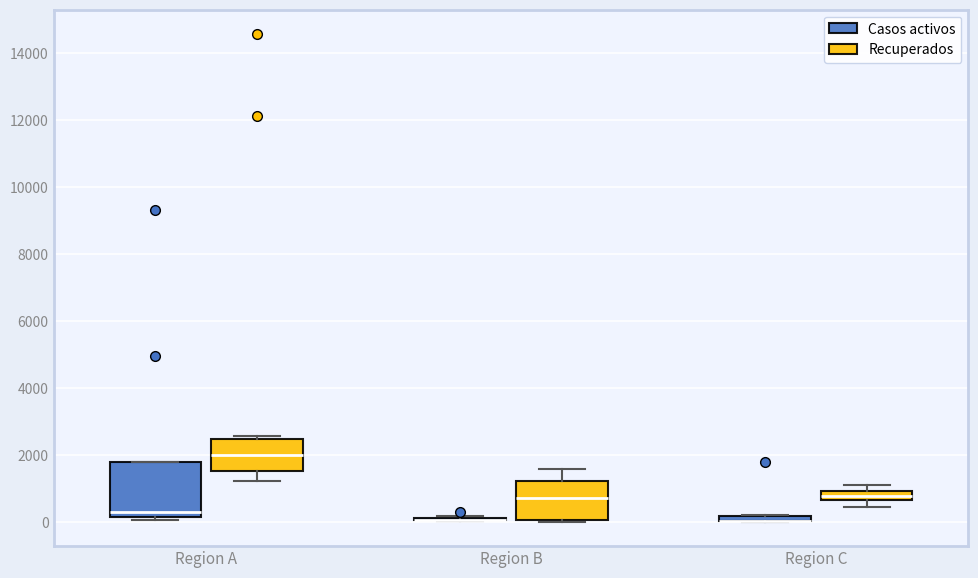

Where is the upper edge of the box for Region C (Casos activos) on the y-axis? The values are not printed on the chart, so give them approximately, as read against the axis.

200